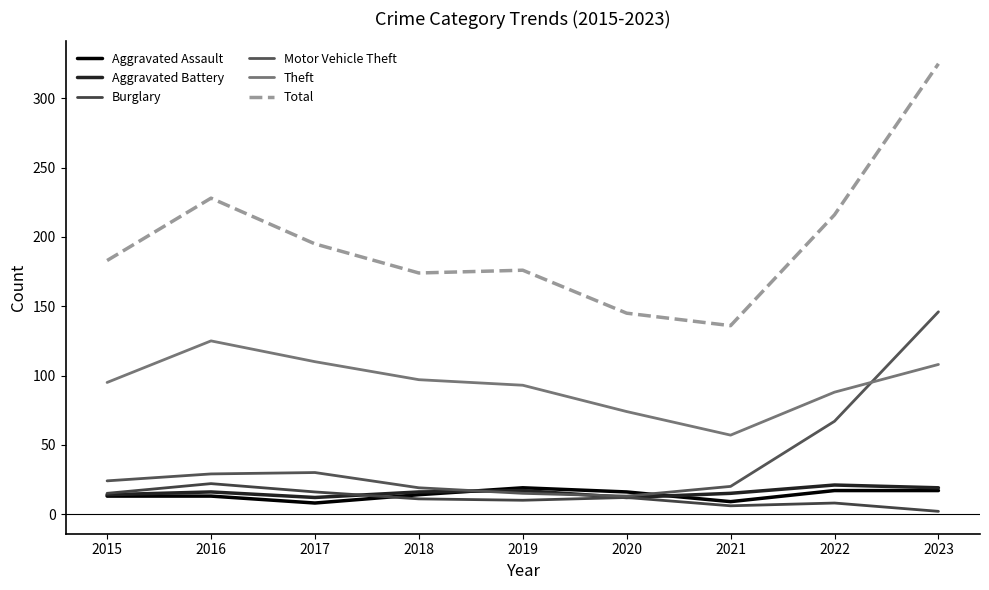

What is the difference between the Motor Vehicle Theft values at 2019 and 2020?

2